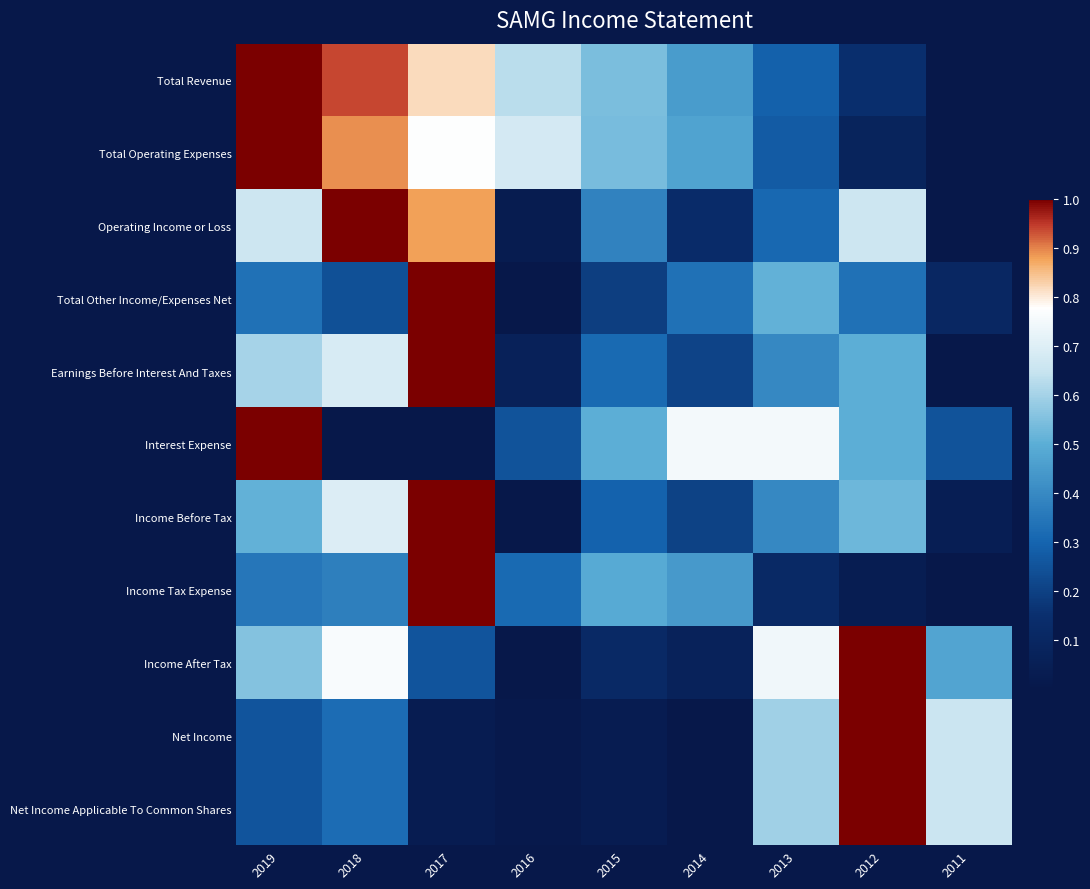

Reading left to right, list all the values displayed in this chart.

Total Revenue: 2019=1.0	2018=0.9	2017=0.8	2016=0.6	2015=0.5	2014=0.4	2013=0.3	2012=0.1	2011=0.0
Total Operating Expenses: 2019=1.0	2018=0.9	2017=0.8	2016=0.7	2015=0.5	2014=0.5	2013=0.3	2012=0.1	2011=0.0
Operating Income or Loss: 2019=0.7	2018=1.0	2017=0.9	2016=0.0	2015=0.4	2014=0.1	2013=0.3	2012=0.7	2011=0.0
Total Other Income/Expenses Net: 2019=0.3	2018=0.2	2017=1.0	2016=0.0	2015=0.2	2014=0.3	2013=0.5	2012=0.3	2011=0.1
Earnings Before Interest And Taxes: 2019=0.6	2018=0.7	2017=1.0	2016=0.1	2015=0.3	2014=0.2	2013=0.4	2012=0.5	2011=0.0
Interest Expense: 2019=1.0	2018=0.0	2017=0.0	2016=0.2	2015=0.5	2014=0.8	2013=0.8	2012=0.5	2011=0.2
Income Before Tax: 2019=0.5	2018=0.7	2017=1.0	2016=0.0	2015=0.3	2014=0.2	2013=0.4	2012=0.5	2011=0.0
Income Tax Expense: 2019=0.4	2018=0.4	2017=1.0	2016=0.3	2015=0.5	2014=0.4	2013=0.1	2012=0.0	2011=0.0
Income After Tax: 2019=0.6	2018=0.8	2017=0.3	2016=0.0	2015=0.1	2014=0.1	2013=0.7	2012=1.0	2011=0.5
Net Income: 2019=0.3	2018=0.3	2017=0.0	2016=0.0	2015=0.0	2014=0.0	2013=0.6	2012=1.0	2011=0.7
Net Income Applicable To Common Shares: 2019=0.3	2018=0.3	2017=0.0	2016=0.0	2015=0.0	2014=0.0	2013=0.6	2012=1.0	2011=0.7